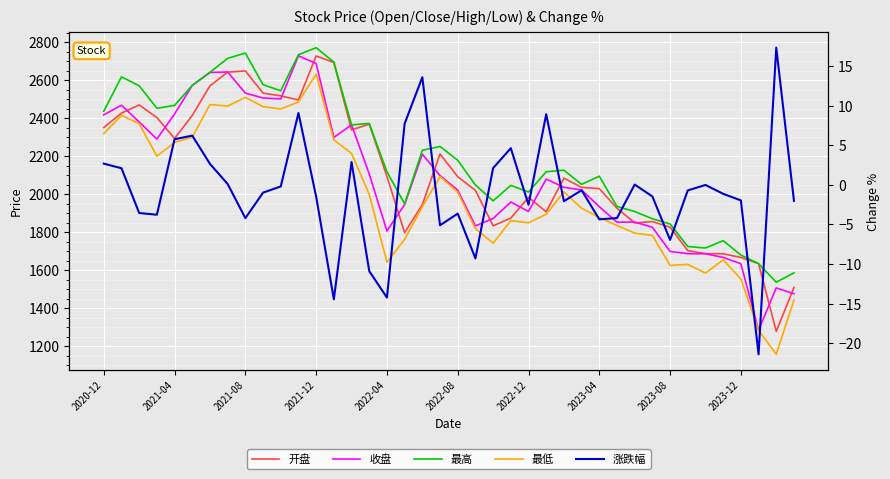

List the labels in order of 开盘 value, smallest first.

38, 39, 37, 36, 35, 34, 33, 17, 32, 22, 30, 31, 23, 25, 29, 18, 24, 21, 28, 27, 26, 20, 16, 19, 2022-04, 14, 2020-12, 15, 2021-12, 2022-08, 2021-04, 2021-08, 11, 10, 2023-12, 2022-12, 2023-04, 2023-08, 13, 12